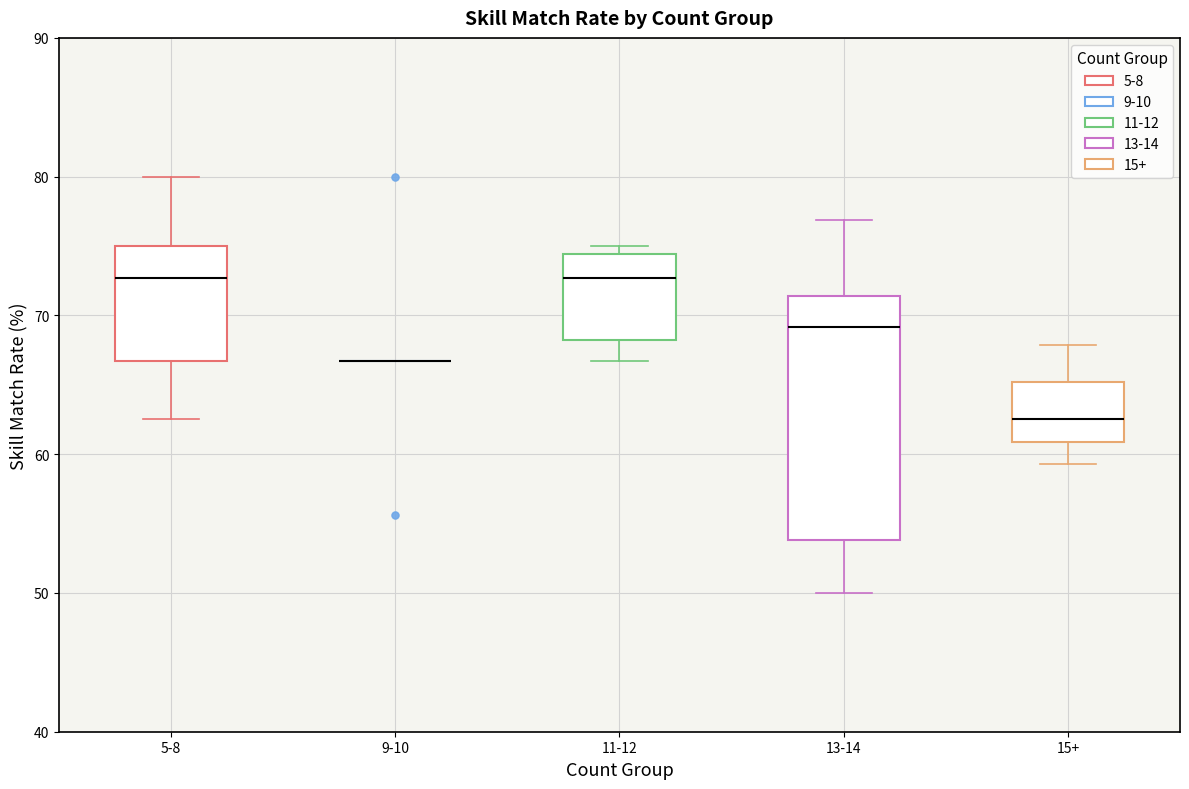

Reading left to right, transcribe this box plot: for each box, give where its median line is, the range the box spans, and where its two whiskers end, as read against the y-axis. The values are not printed on the chart, so give them approximately, as read against the axis.

5-8: median 73, box 67 to 75, whiskers 63 to 80
9-10: box collapsed to a line at 67, whiskers 67 to 67
11-12: median 73, box 68 to 74, whiskers 67 to 75
13-14: median 69, box 54 to 71, whiskers 50 to 77
15+: median 63, box 61 to 65, whiskers 59 to 68